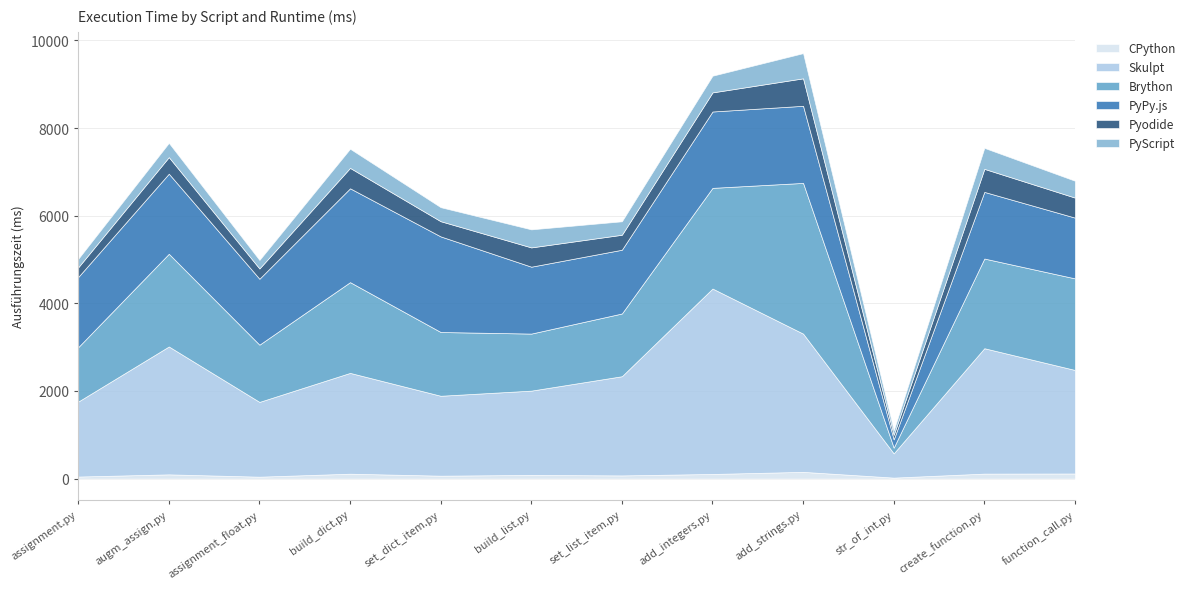

How many distinct data groups are displayed?

6